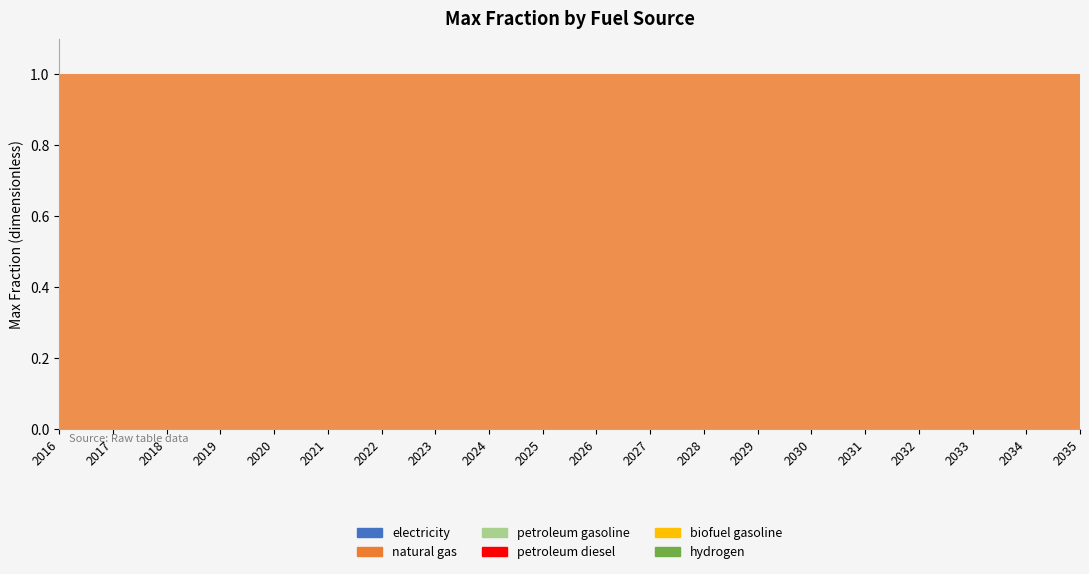

Reading left to right, transcribe all the data shown in this chart.

electricity: 0	0	0	0	0	0	0	0	0	0	0	0	0	0	0	0	0	0	0	0
natural gas: 1	1	1	1	1	1	1	1	1	1	1	1	1	1	1	1	1	1	1	1
petroleum gasoline: 0	0	0	0	0	0	0	0	0	0	0	0	0	0	0	0	0	0	0	0
petroleum diesel: 0	0	0	0	0	0	0	0	0	0	0	0	0	0	0	0	0	0	0	0
biofuel gasoline: 0	0	0	0	0	0	0	0	0	0	0	0	0	0	0	0	0	0	0	0
hydrogen: 0	0	0	0	0	0	0	0	0	0	0	0	0	0	0	0	0	0	0	0